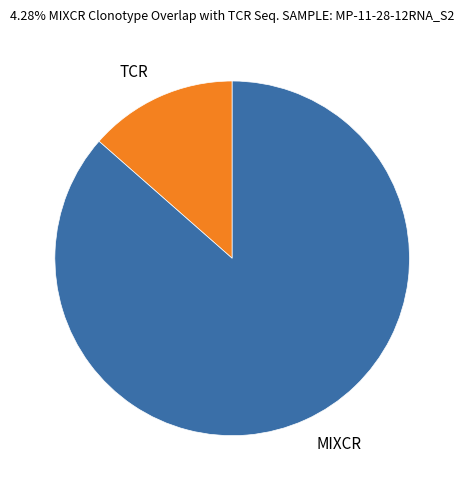

The MIXCR slice represents 73% of the pie. True or false?

False